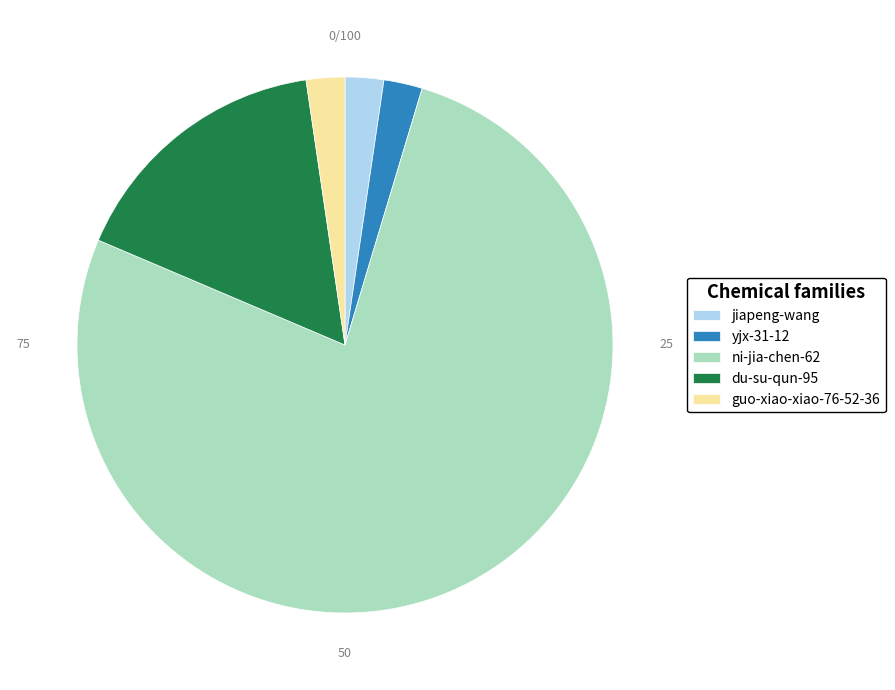

How many segments does this pie chart have?

5